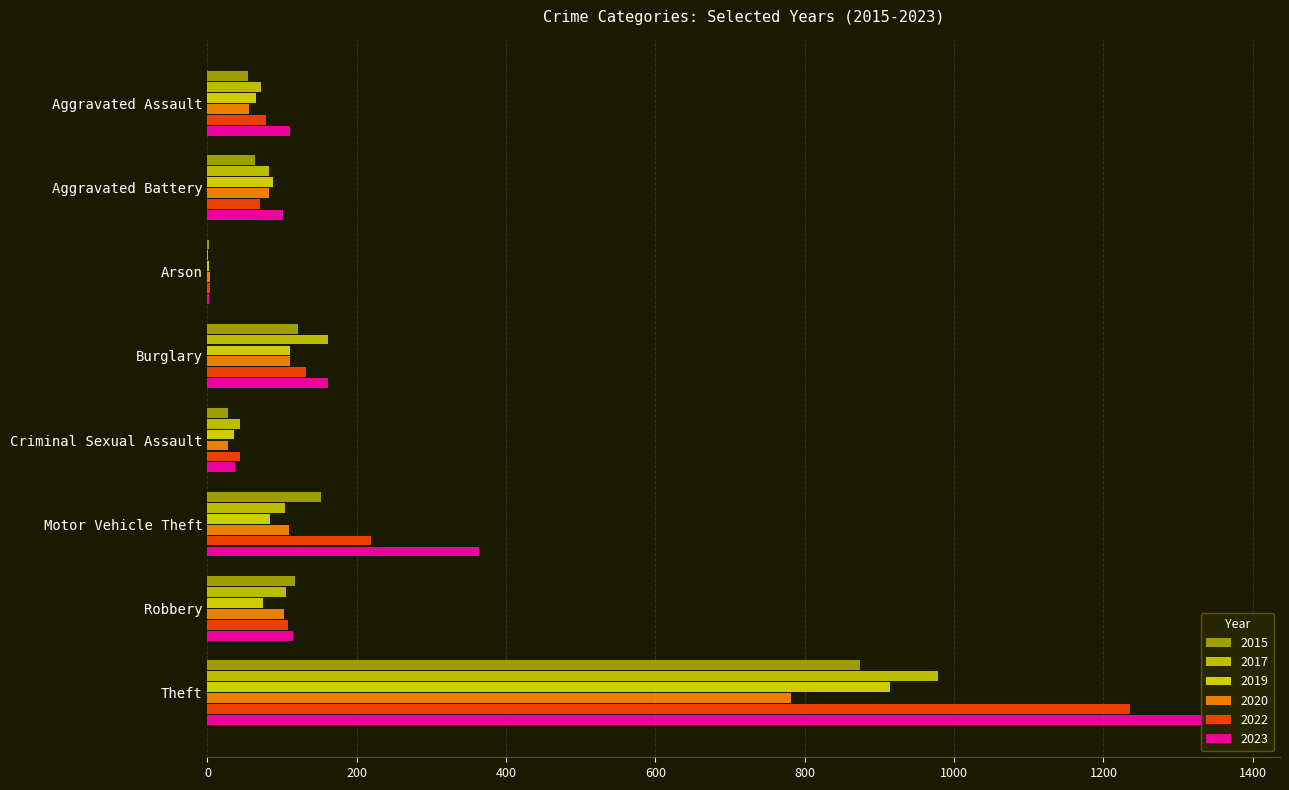

Is the value of 2015 at Theft greater than the value of 2022 at Aggravated Assault?

Yes